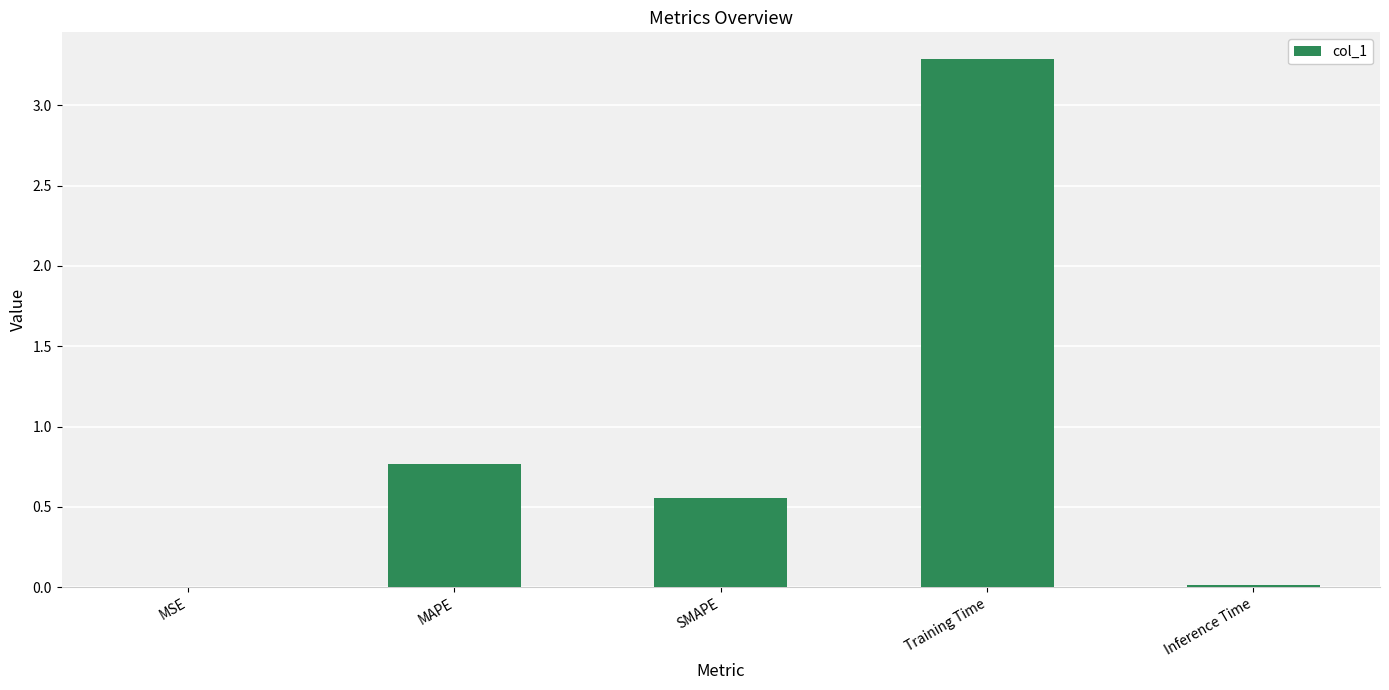

Are the bars horizontal?

No